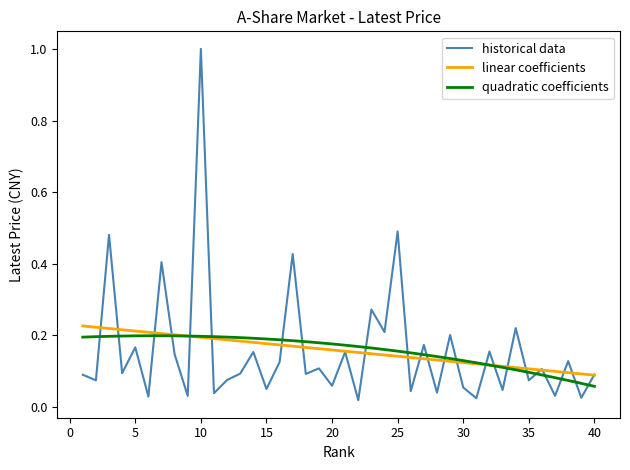

What is the maximum value shown in the chart?

1.0